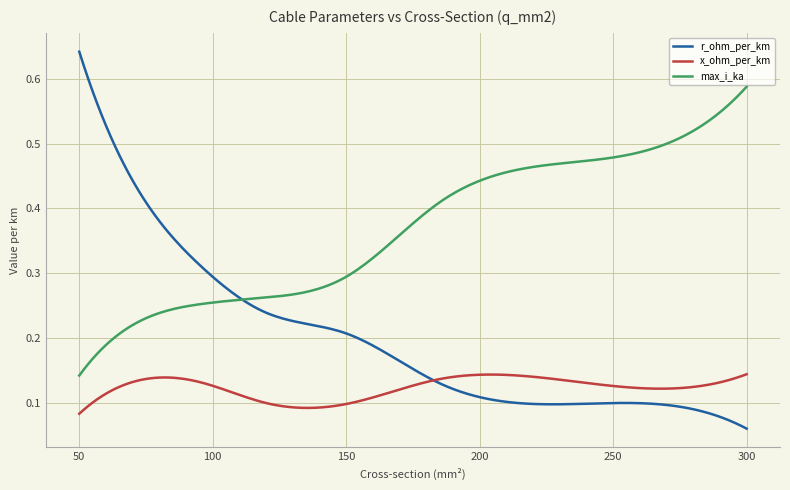

Rank the series by their average value, from highest to lowest.

max_i_ka, r_ohm_per_km, x_ohm_per_km